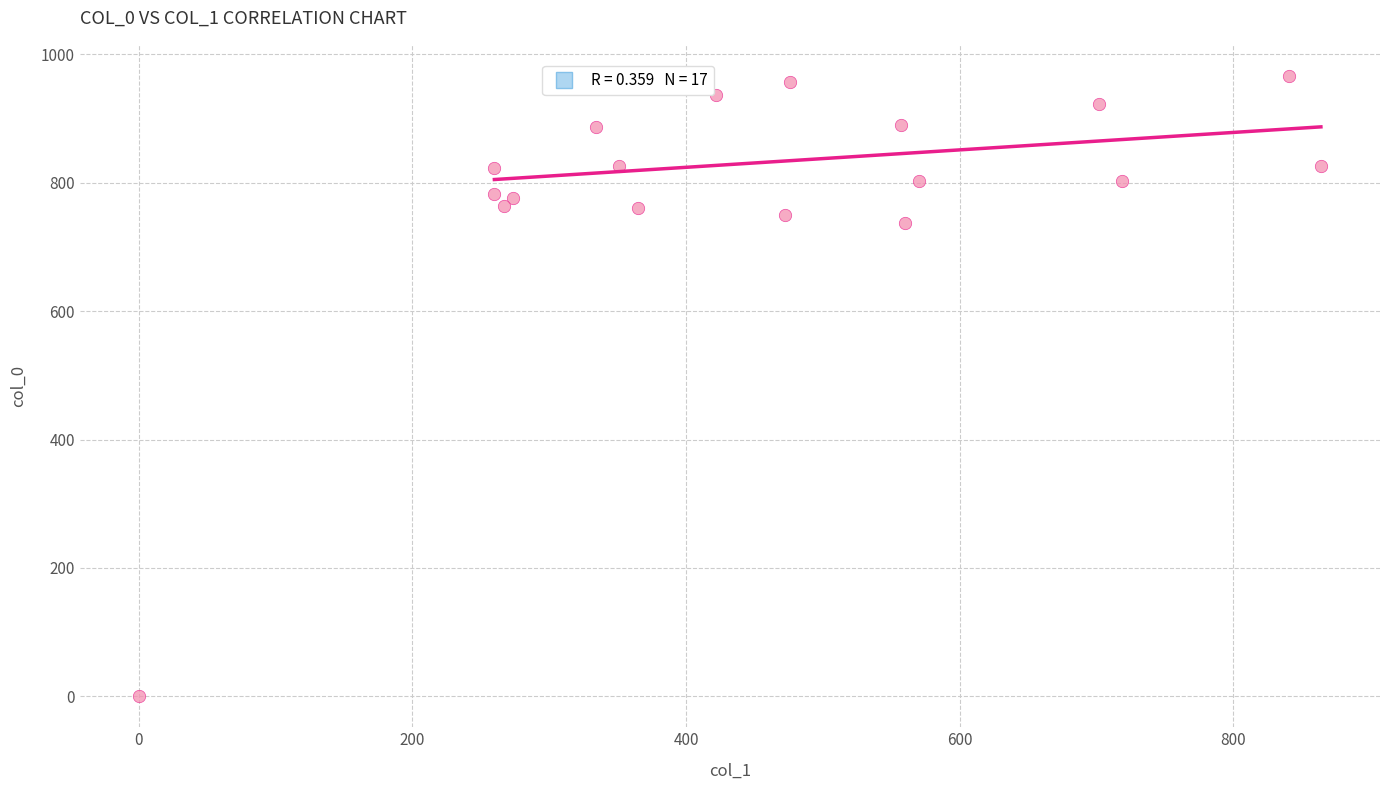

What Y value in the scatter plot is closest to 483?

736.7